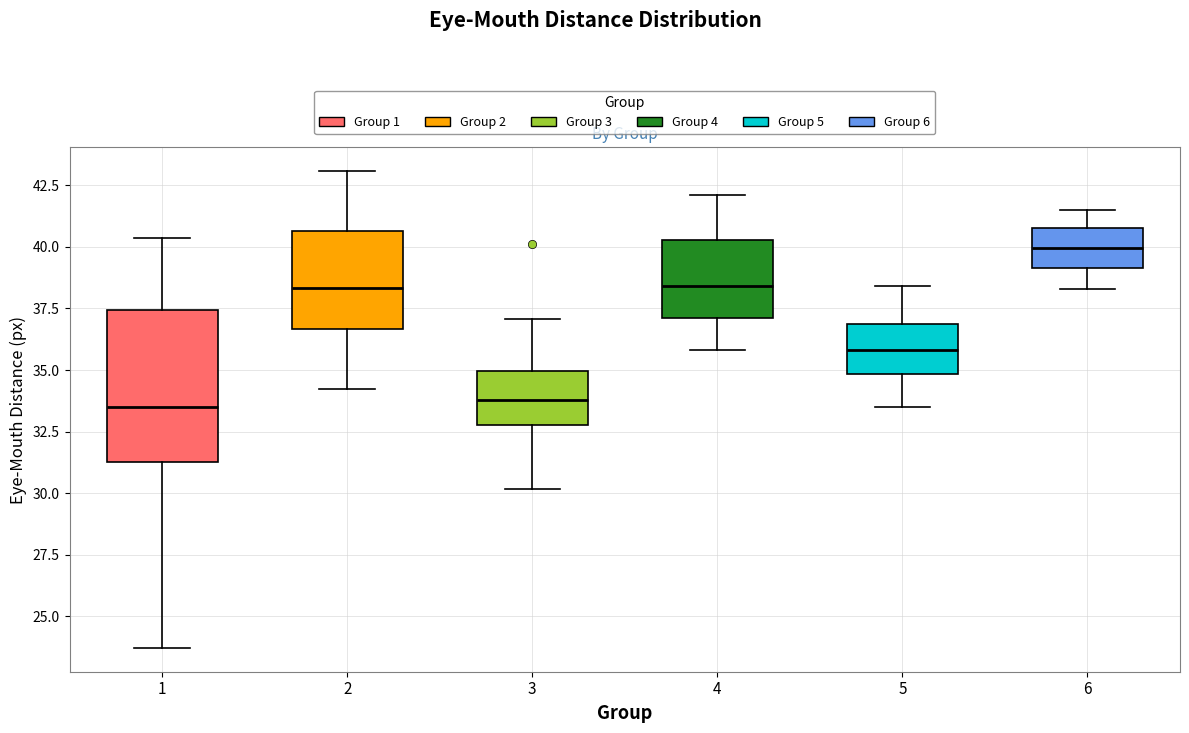

Which box is the tallest, from its lower edge to its upper edge?

1